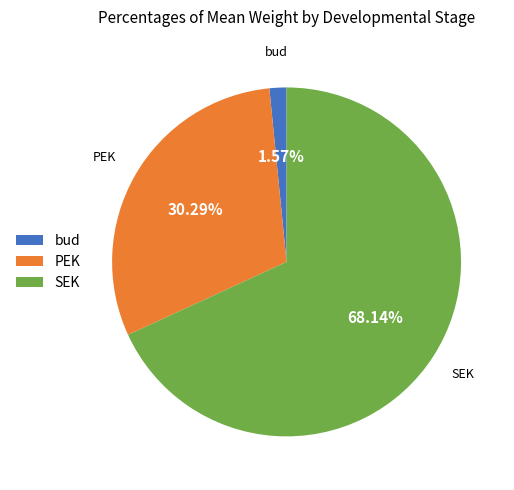

How many segments does this pie chart have?

3